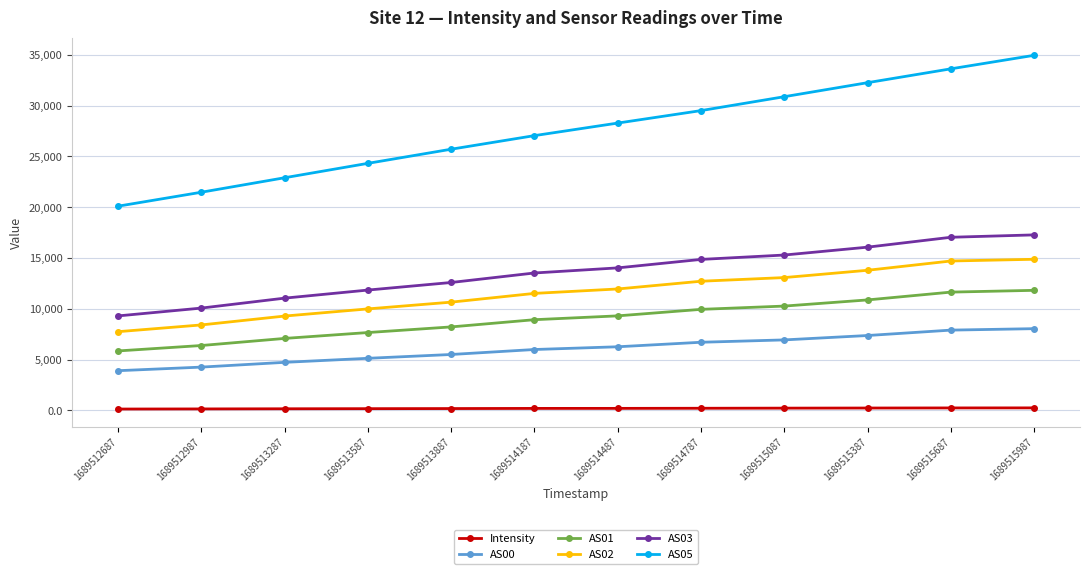

What is the total value across all series at 1689514787?

73969.5